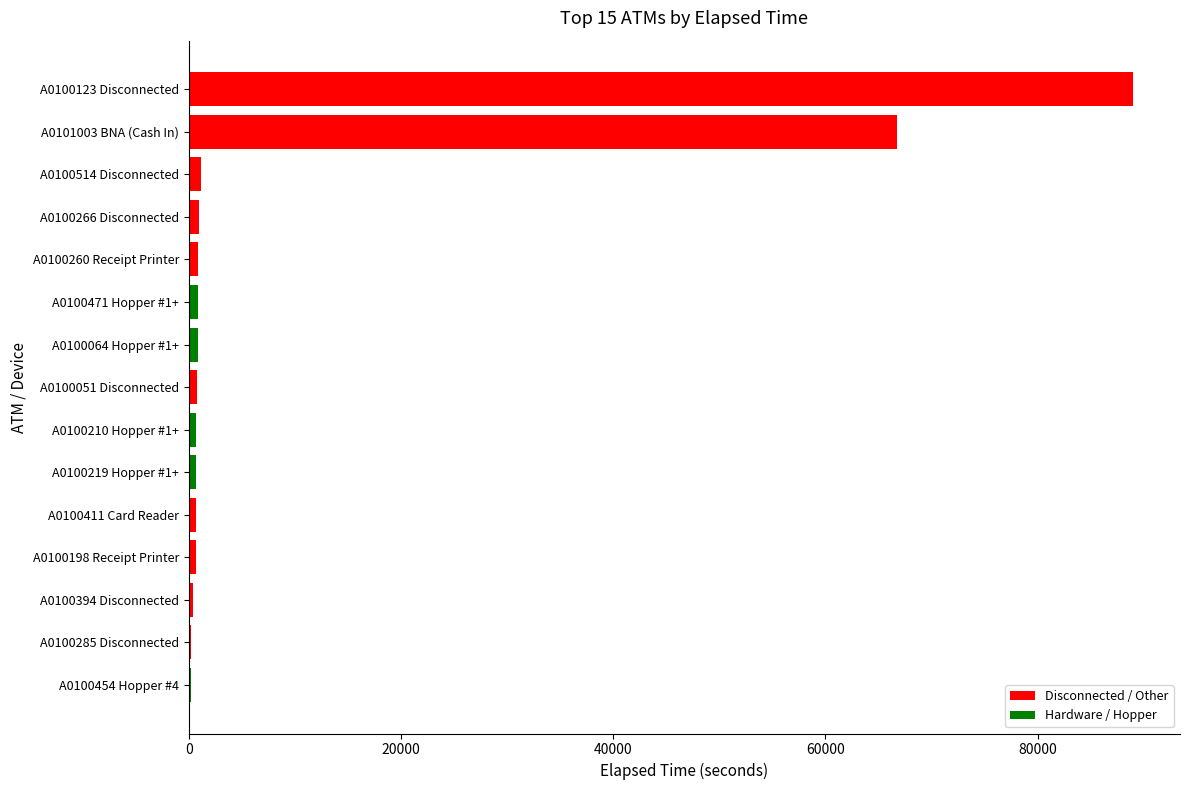

The chart shows a value of 35262 at A0100123 Disconnected. True or false?

False